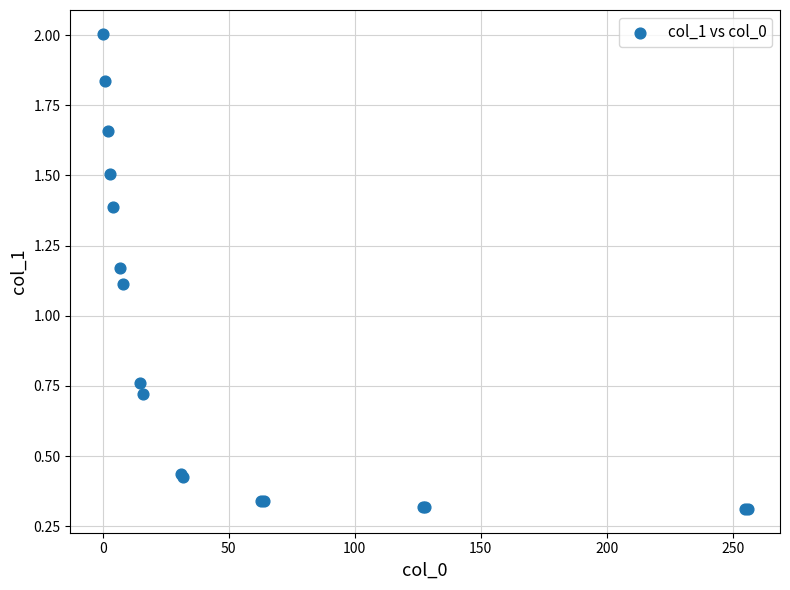

What Y value in the scatter plot is closest to 1?

1.1